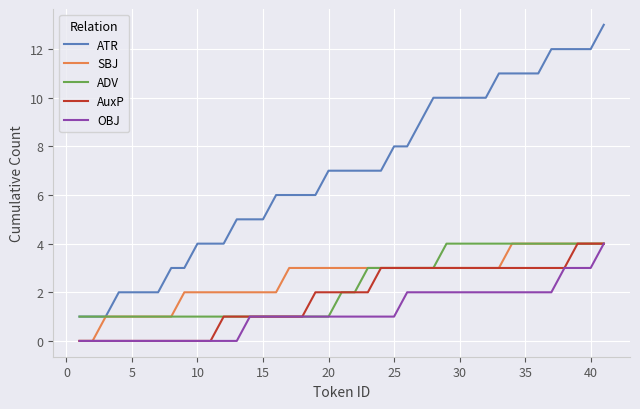

What is the difference between the second highest and minimum values in the ADV series?

3